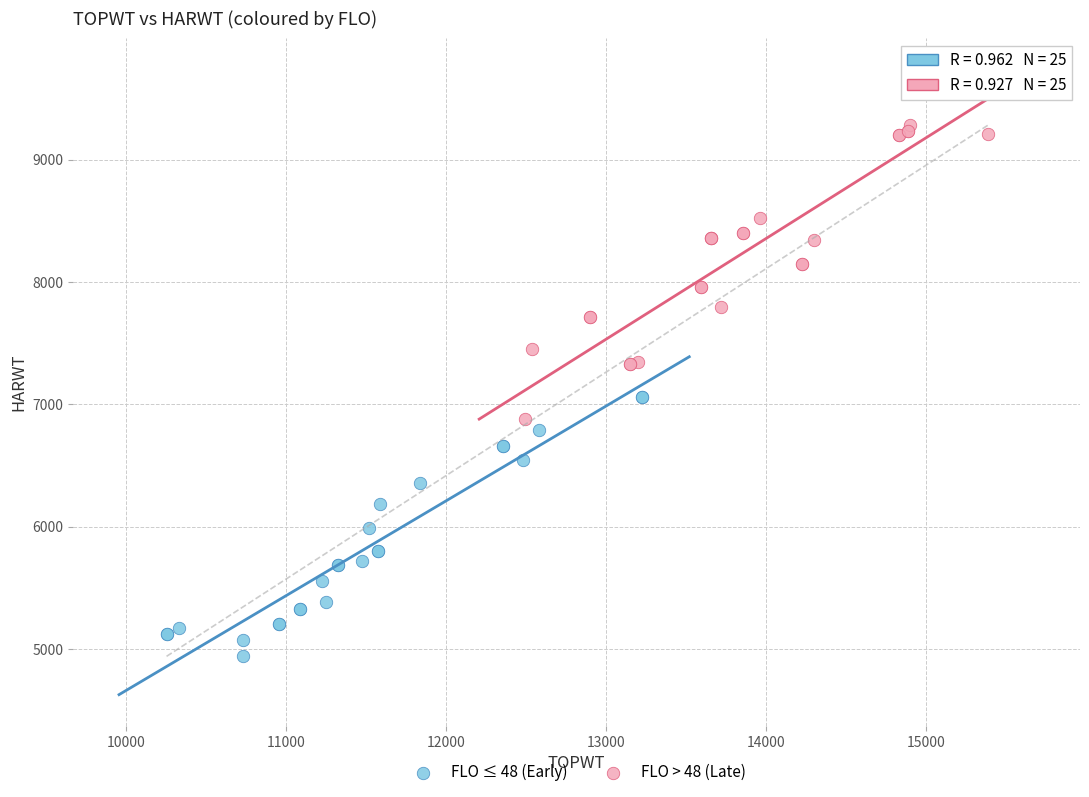

What are all the series names shown in the legend?

FLO ≤ 48 (Early), FLO > 48 (Late)